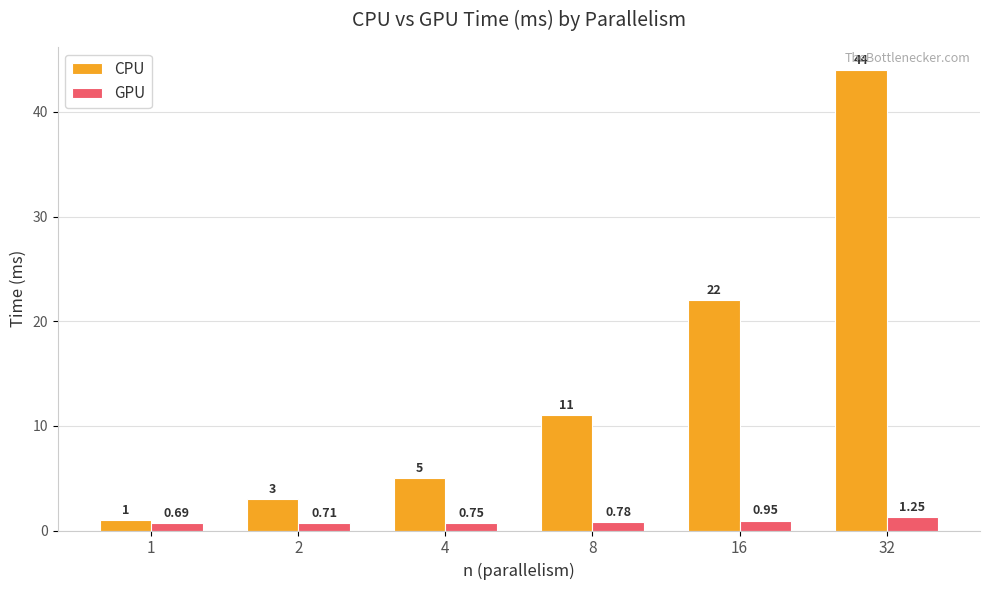

Rank the series by their average value, from highest to lowest.

CPU, GPU